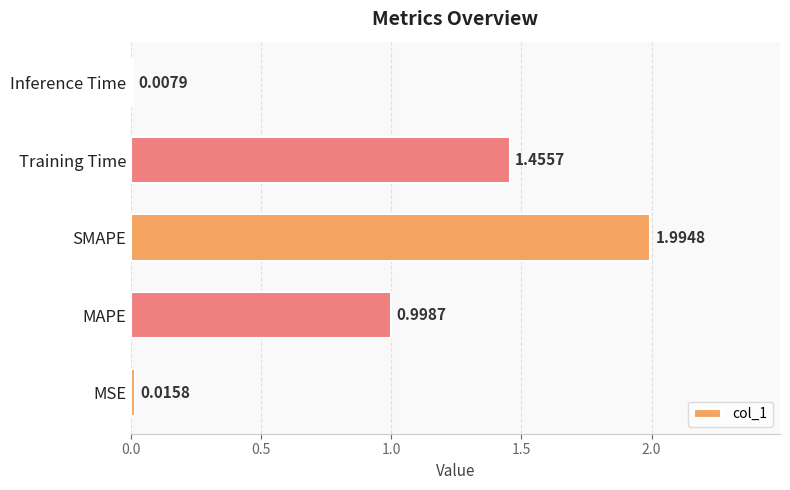

Rank the categories by value from lowest to highest.

Inference Time, MSE, MAPE, Training Time, SMAPE